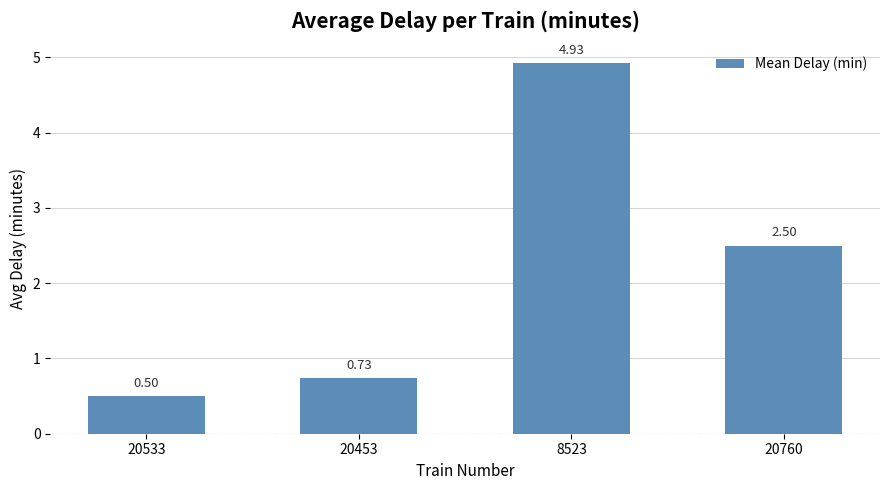

Which has a higher value, 20533 or 20760?

20760